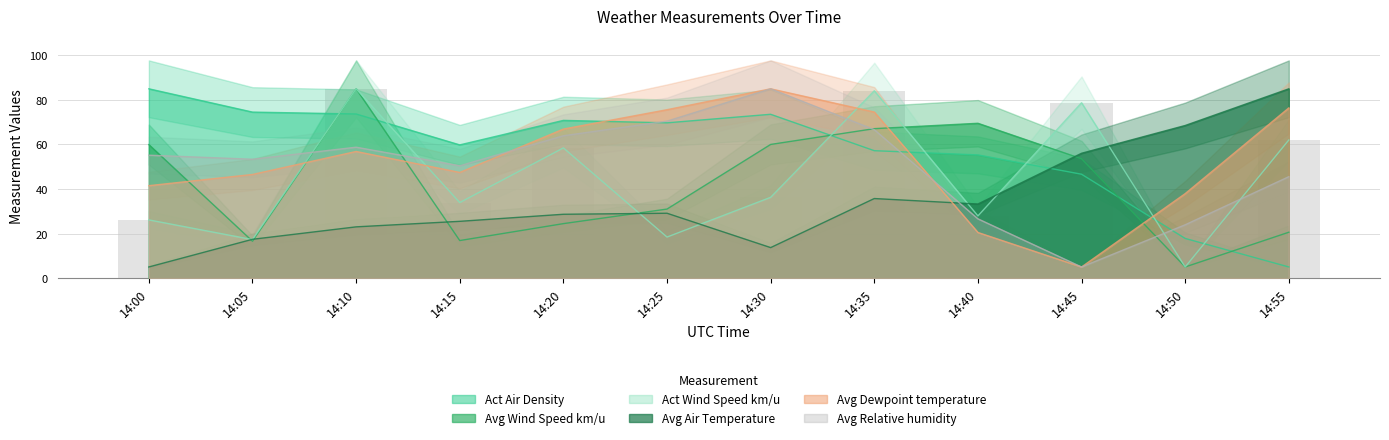

What is the total value across all series at 14:10?

382.3